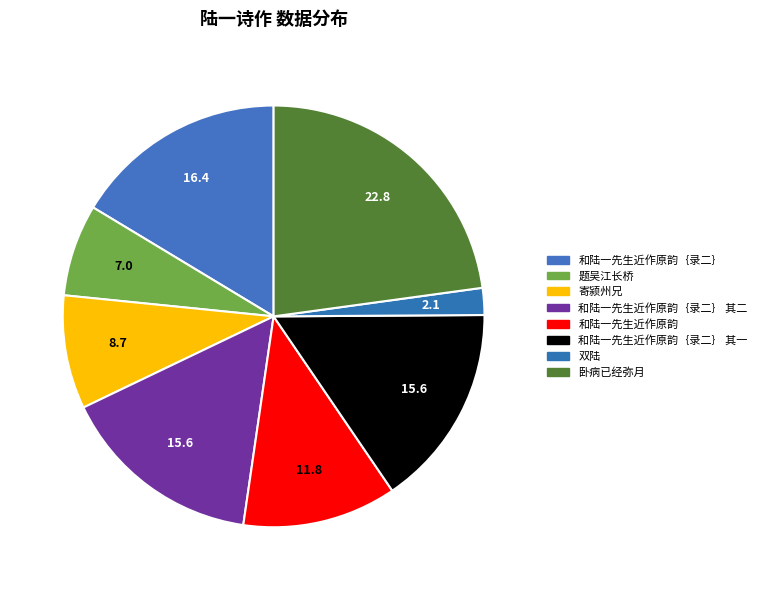

Count the number of slices in the pie.

8